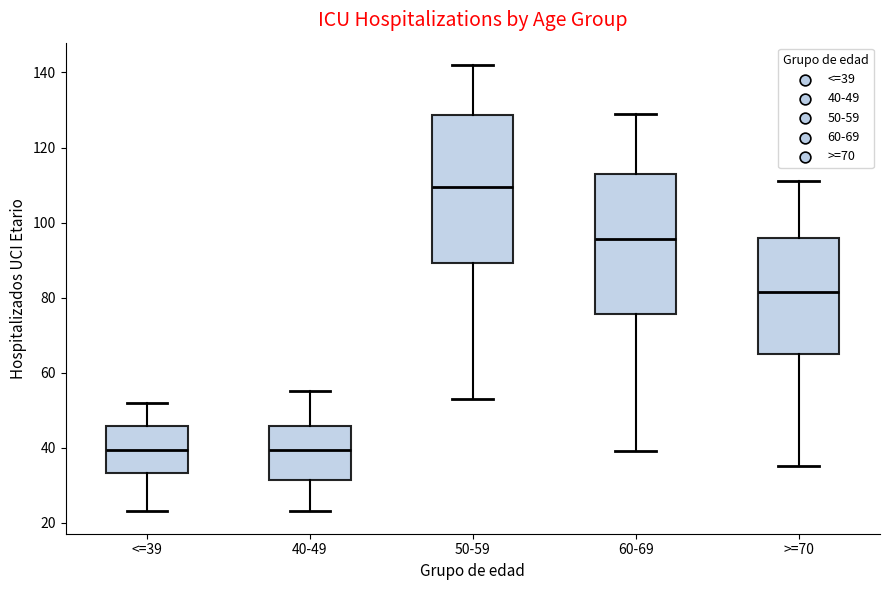

Where does the lower whisker of the box for <=39 end on the y-axis? The values are not printed on the chart, so give them approximately, as read against the axis.

24